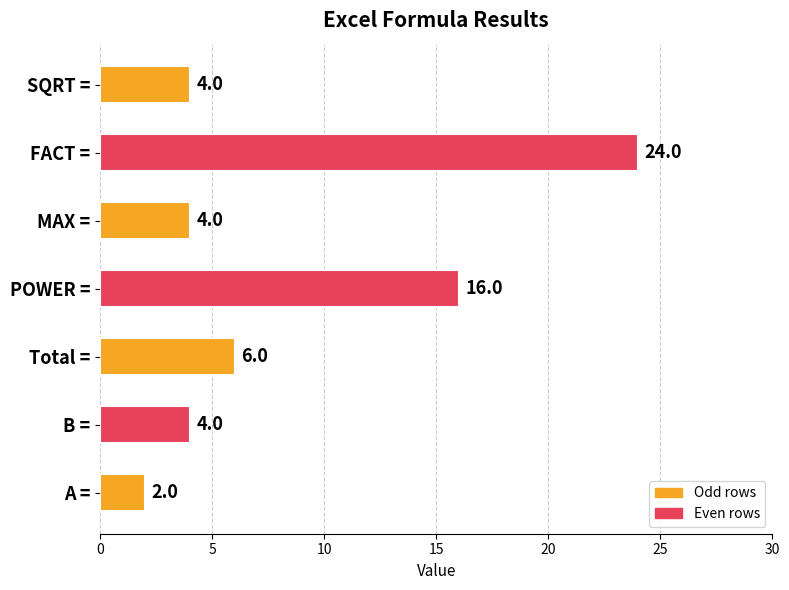

What is the average value?

9